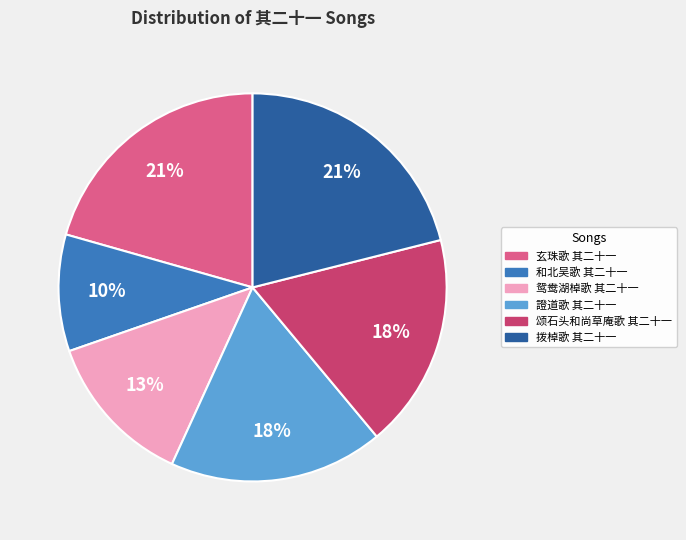

Count the number of slices in the pie.

6